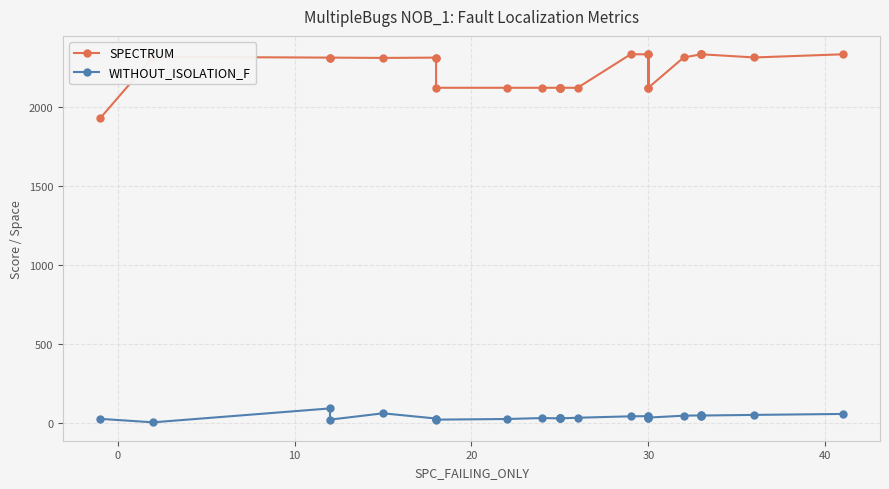

The WITHOUT_ISOLATION_F series shows 67 at 22. True or false?

False